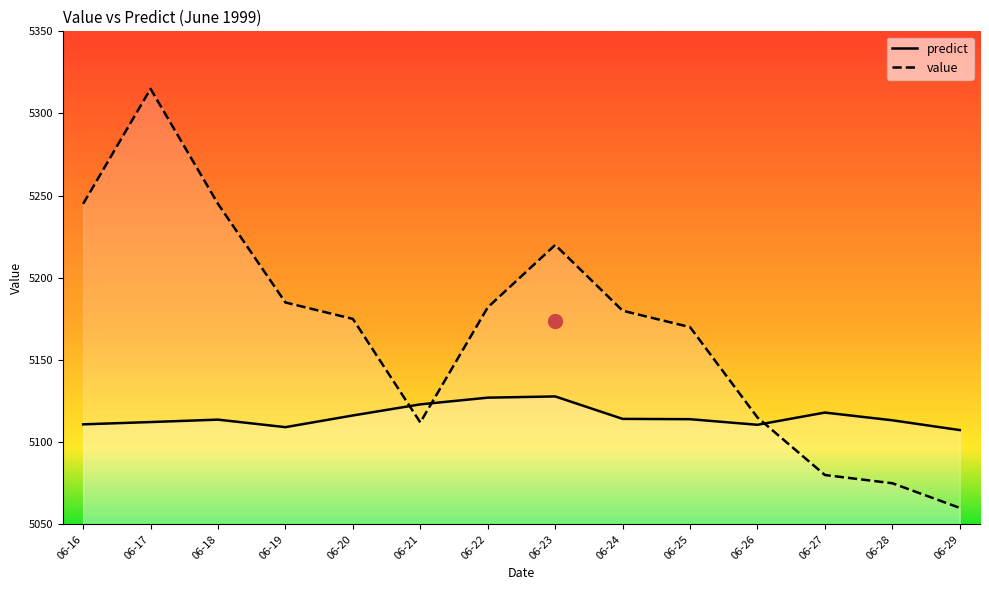

What is the average value of the value series?

5168.5